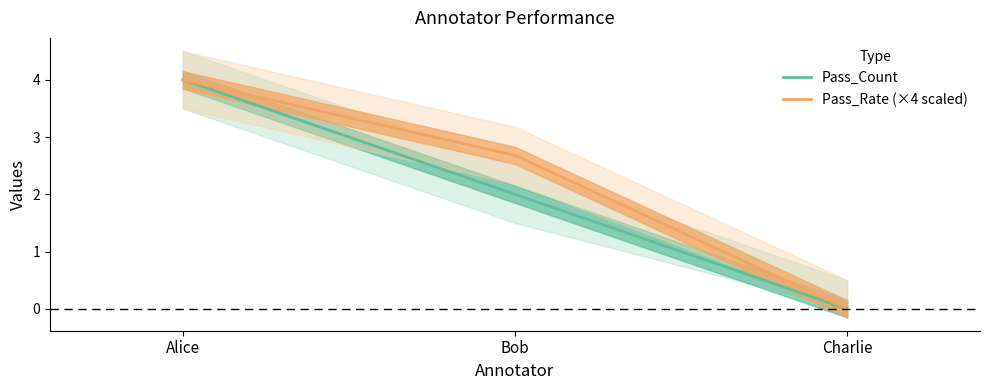

What is the difference between the Pass_Count values at Alice and Charlie?

4.0